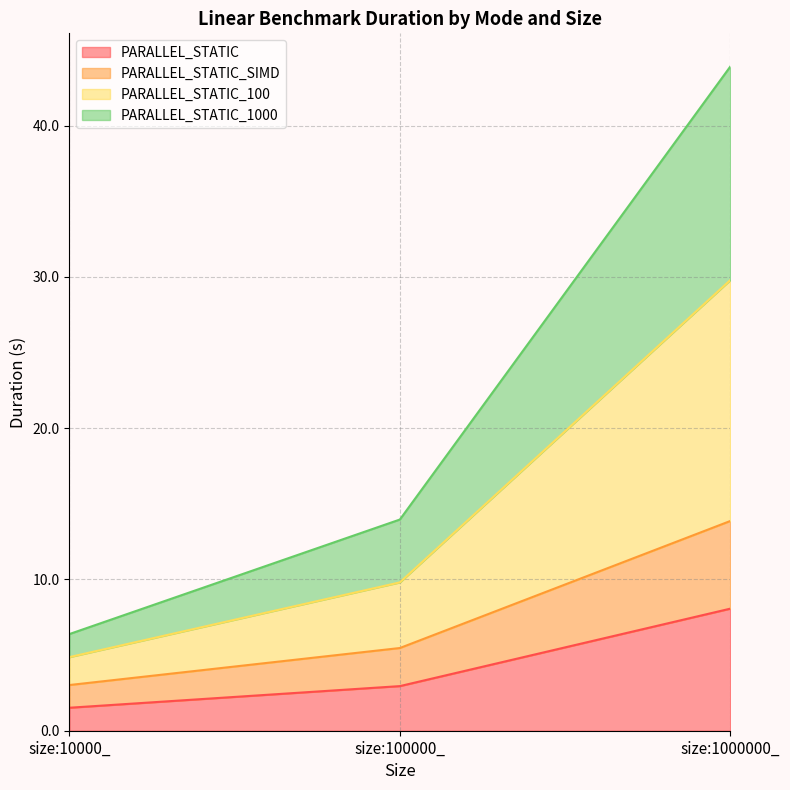

At which label is PARALLEL_STATIC_1000 closest to 25?

size:100000_